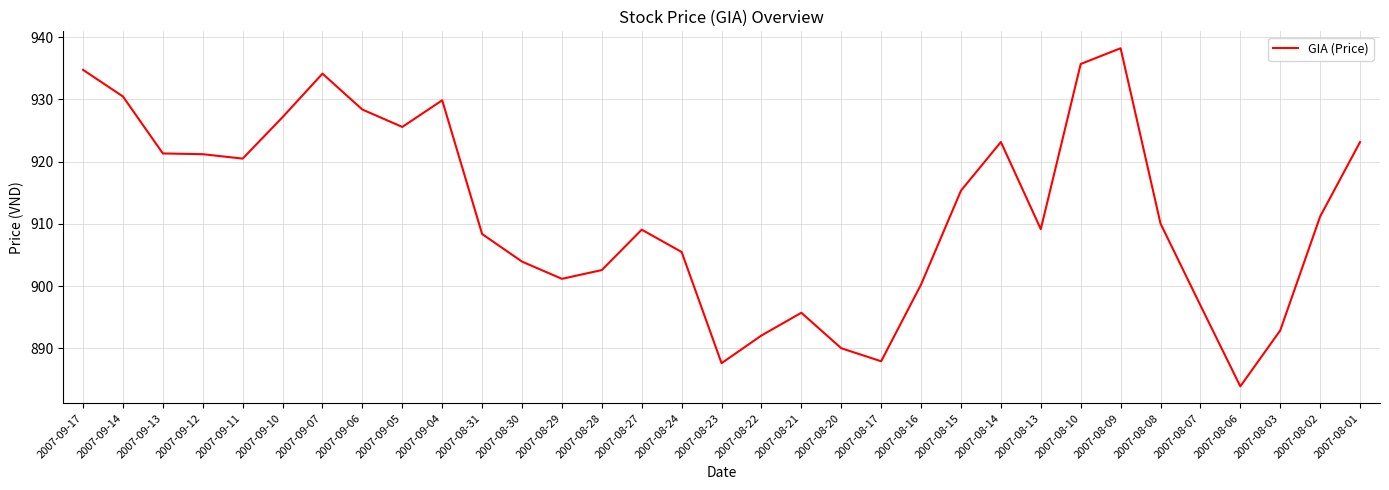

How many distinct data groups are displayed?

1